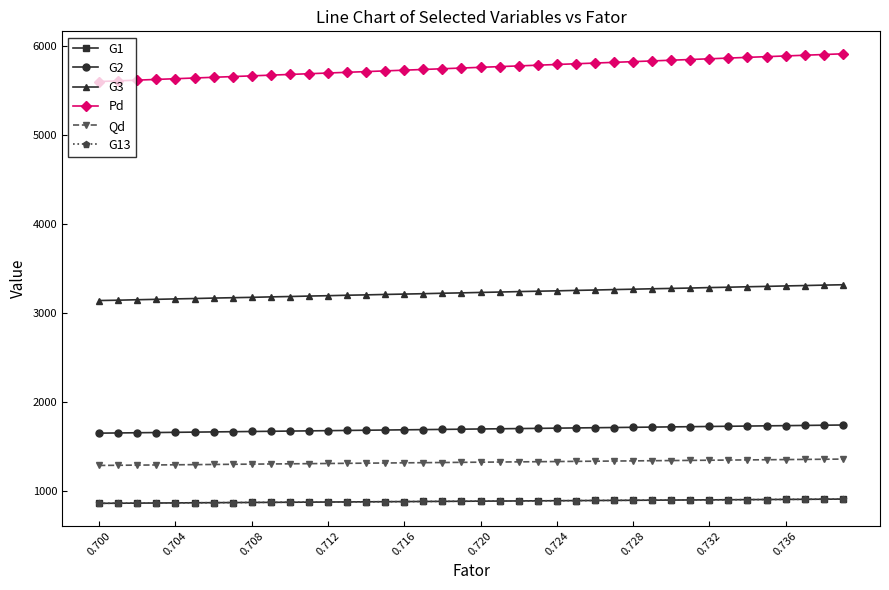

Which series has the largest total across all categories?

Pd